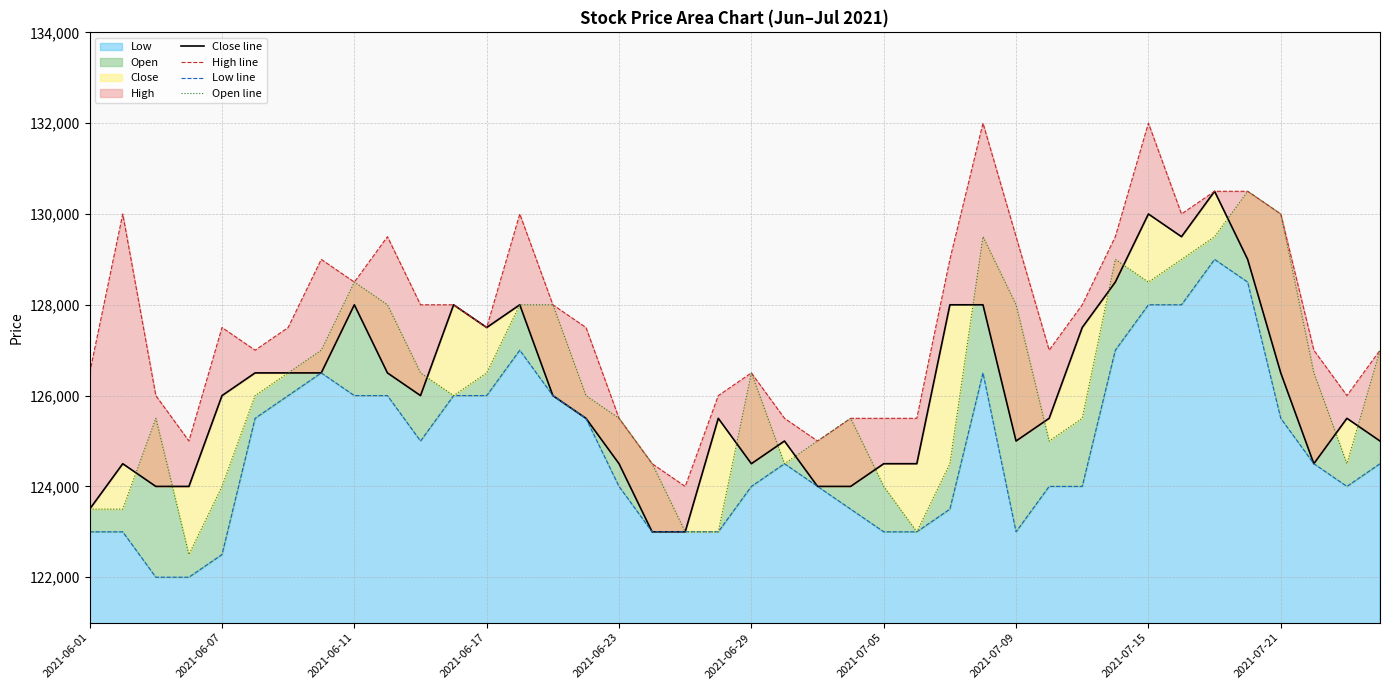

What is the maximum value for Low?

129000